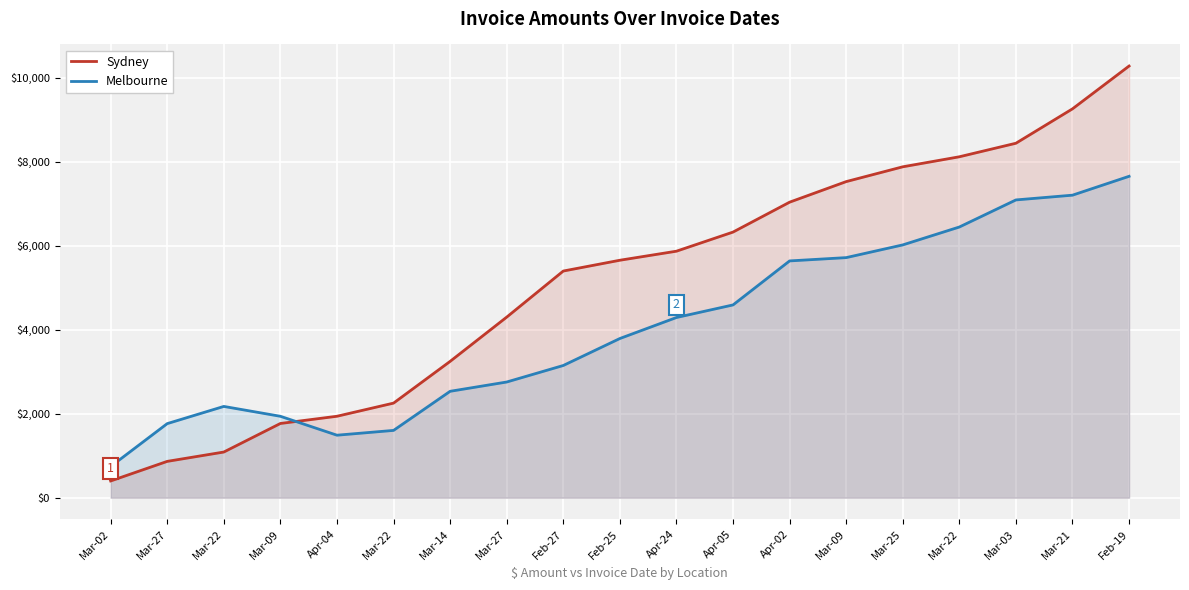

After their last crossing, which series has the higher values: Melbourne or Sydney?

Sydney